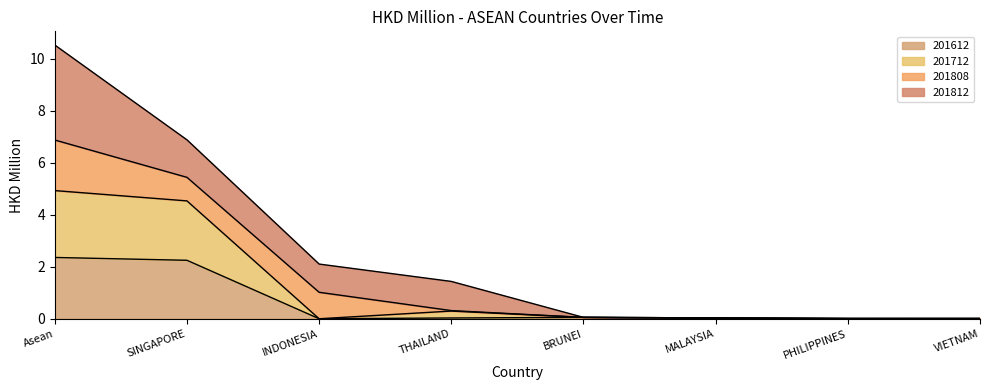

At which category is the sum across all series the highest?

Asean